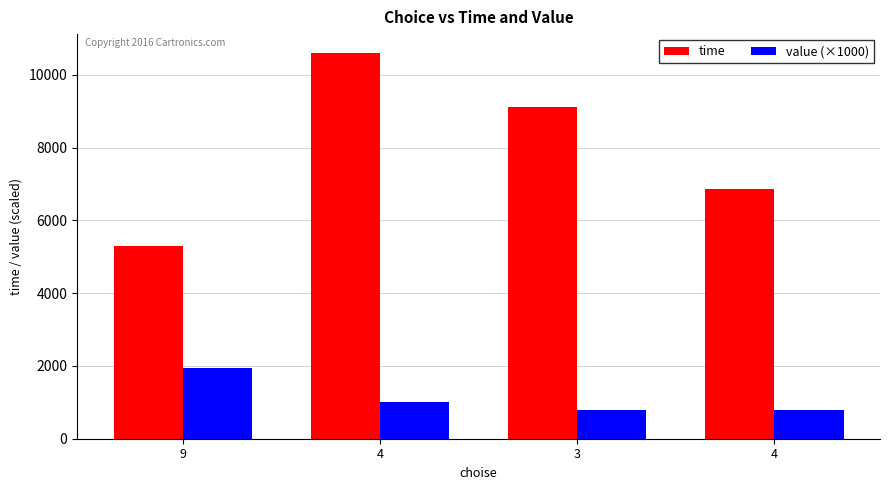

Is it true that time equals 6850 at 4?

True